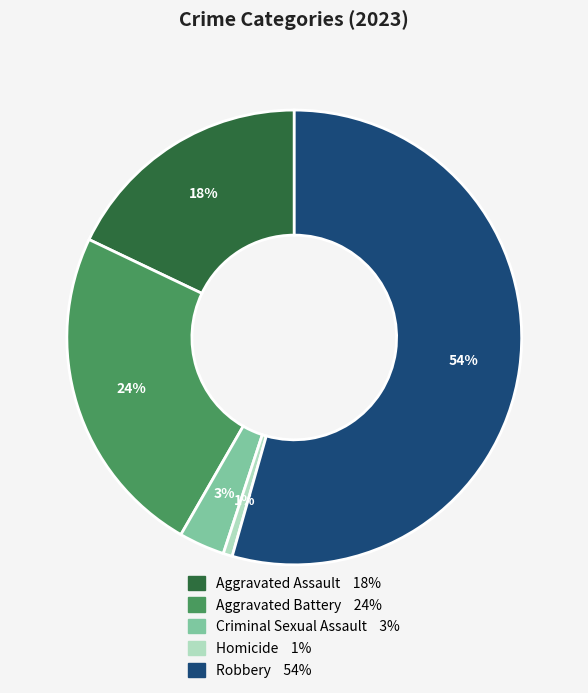

Is there any slice that represents more than half of the pie?

Yes